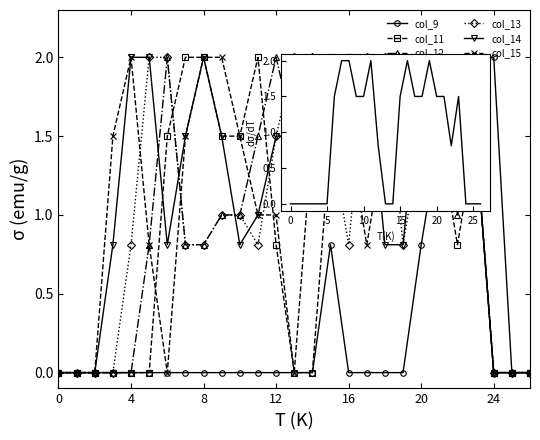

Where do col_12 and col_14 first cross each other?

5 and 6